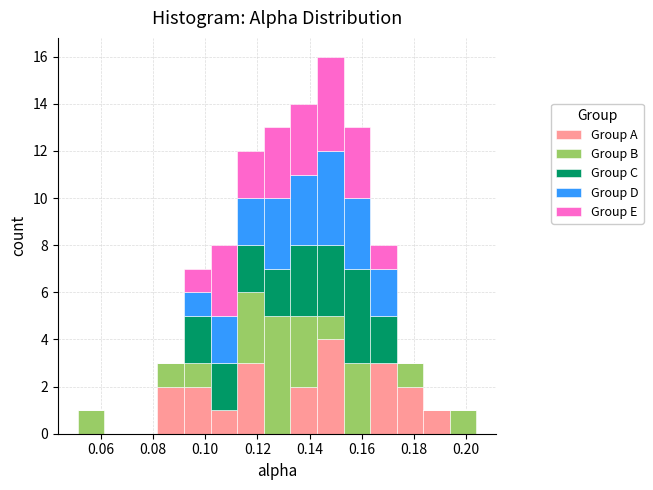

Which range on the x-axis has the tallest stacked bar (by total height)?

0.142 to 0.154